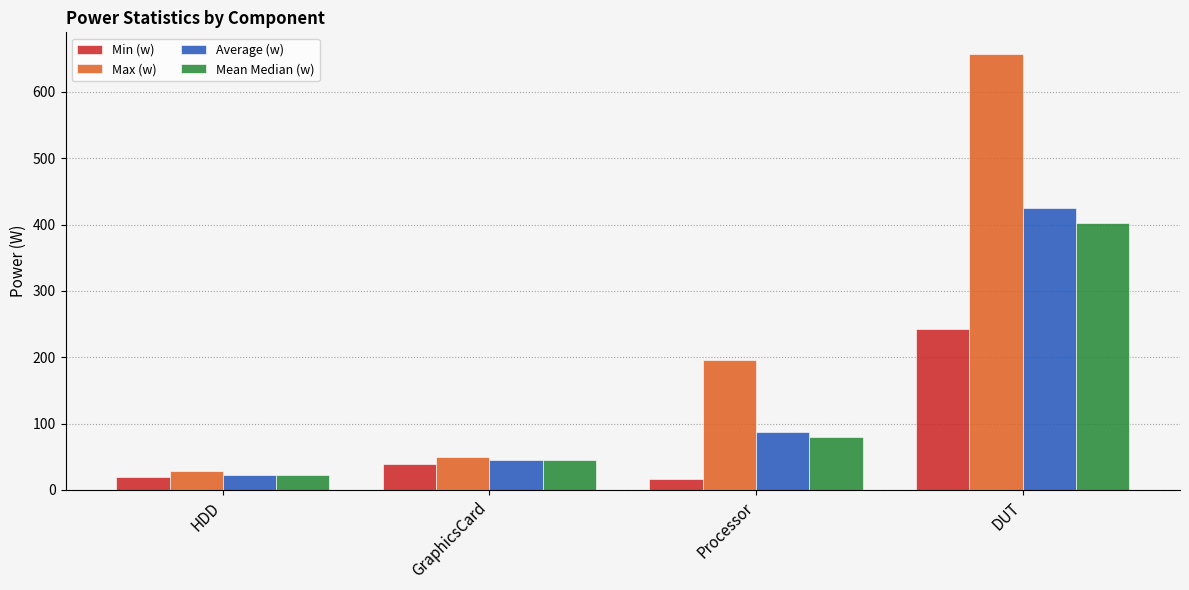

Reading left to right, extract all data points from this chart.

Min (w): HDD=18.8	GraphicsCard=38.7	Processor=16.1	DUT=242.0
Max (w): HDD=28.6	GraphicsCard=49.7	Processor=195.7	DUT=657.0
Average (w): HDD=23.0	GraphicsCard=44.4	Processor=86.9	DUT=424.8
Mean Median (w): HDD=22.9	GraphicsCard=44.4	Processor=80.2	DUT=402.3